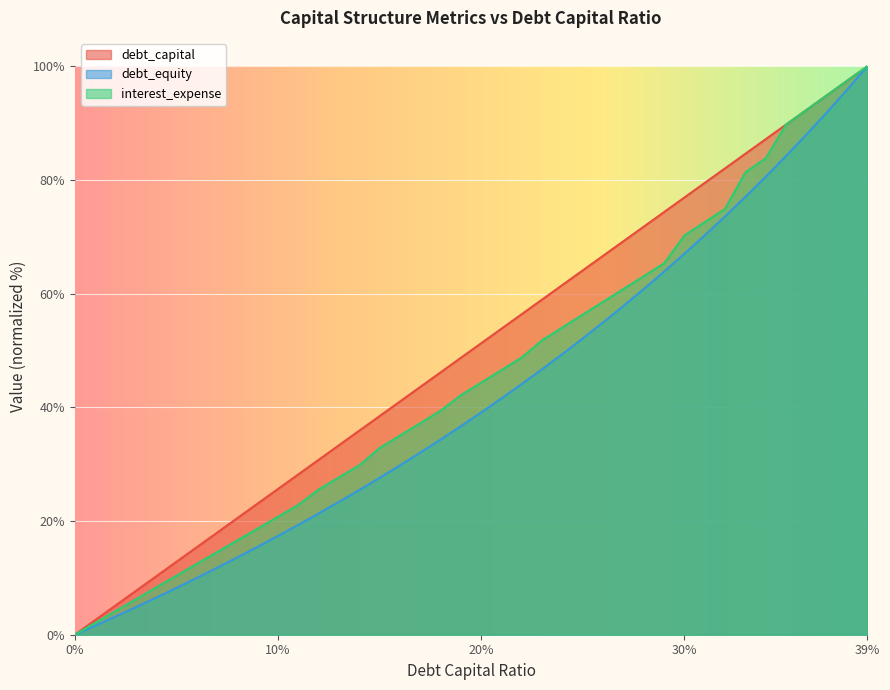

What is the difference between the highest and lowest values at 0.05?

4.6